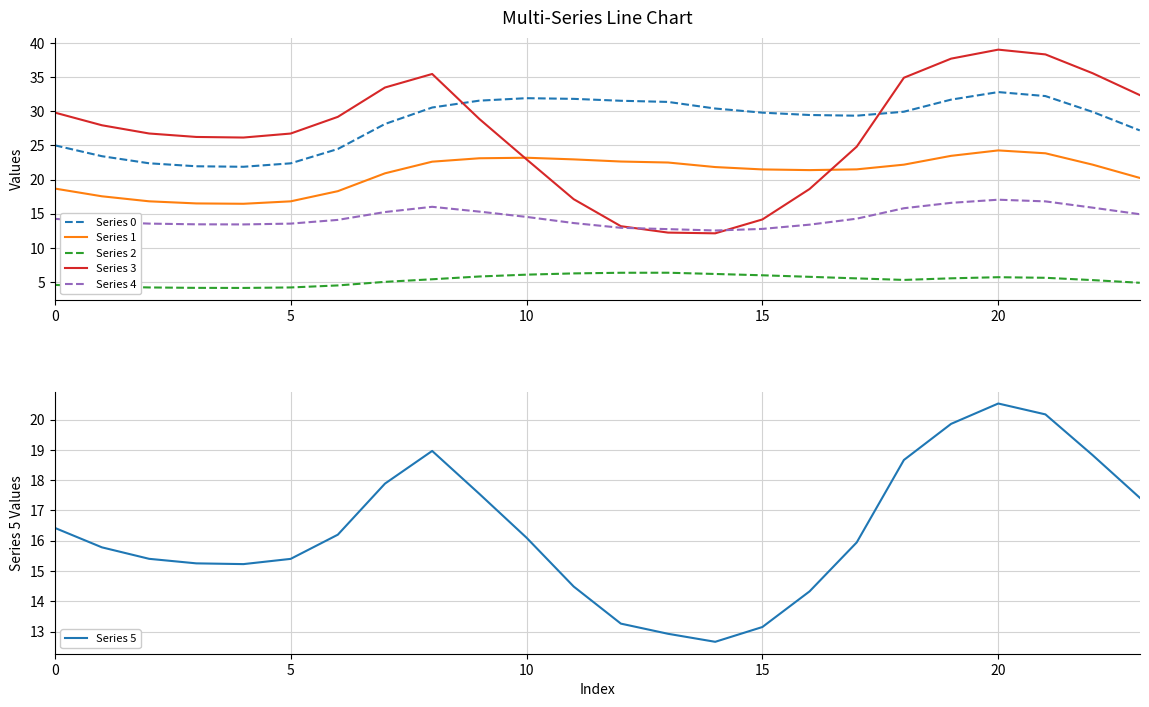

The Series 1 series shows 24.3 at 20. True or false?

True